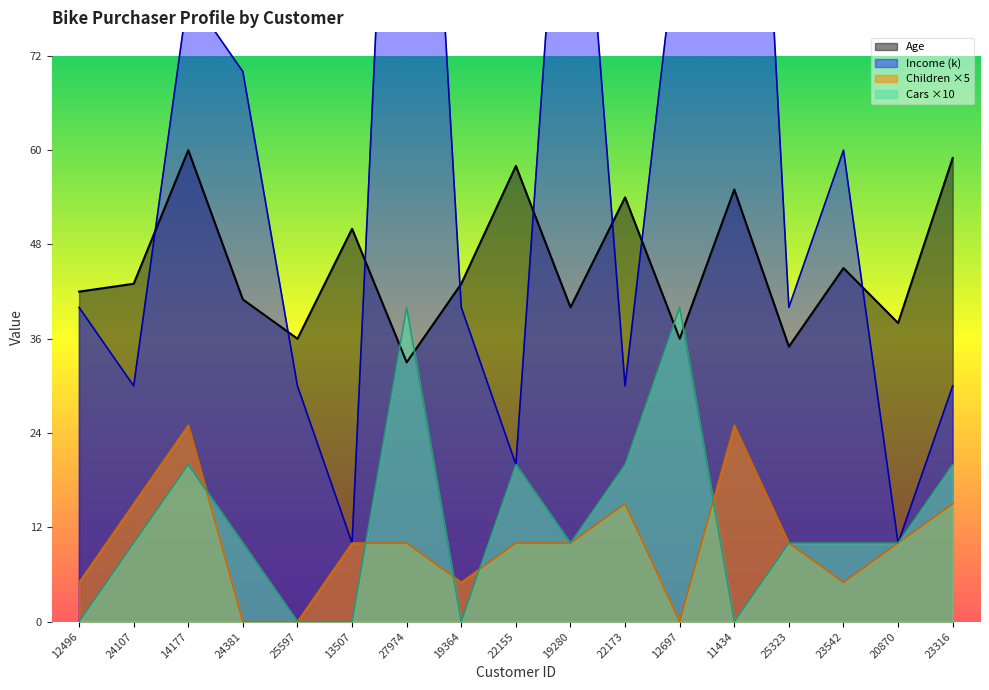

True or false: Income and Children intersect in this chart.

False